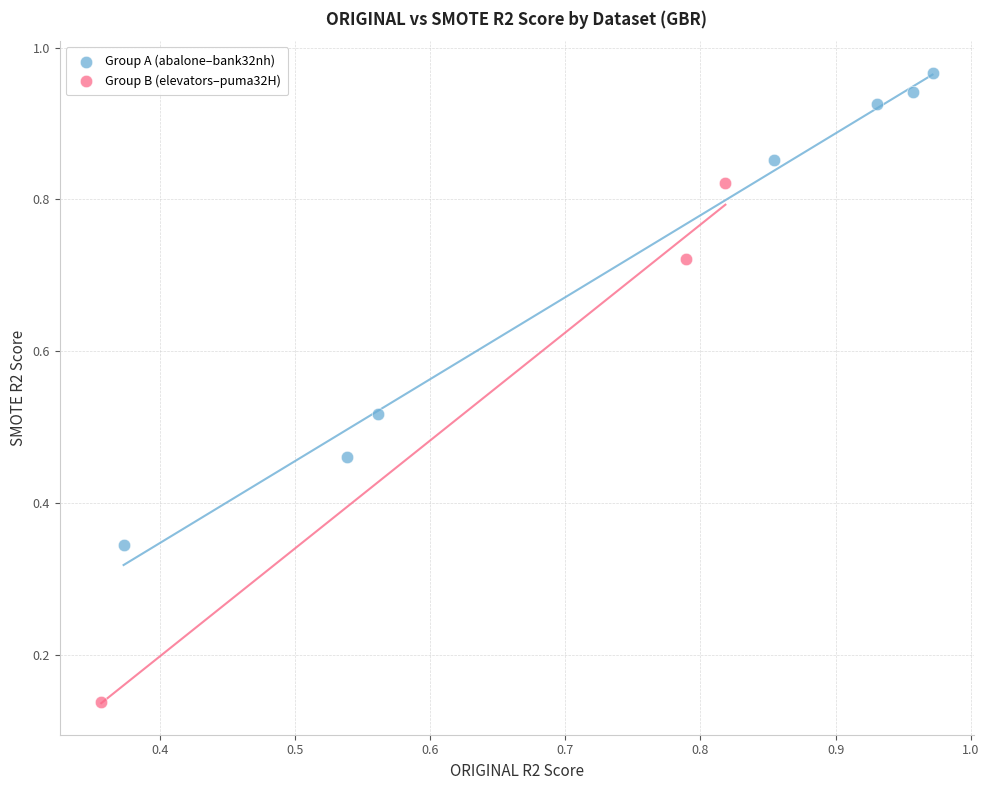

Which series contains the lowest Y value?

Group B (elevators–puma32H)